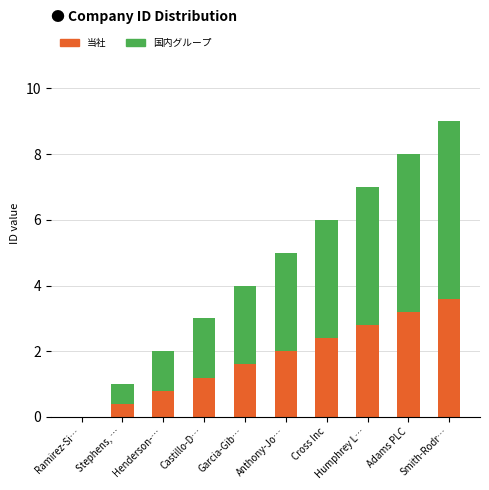

Read the 当社 value at Cross Inc.

2.4